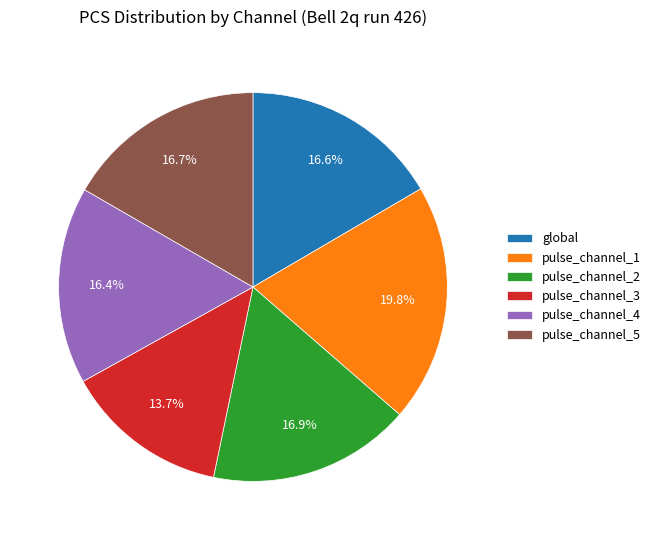

How many segments does this pie chart have?

6